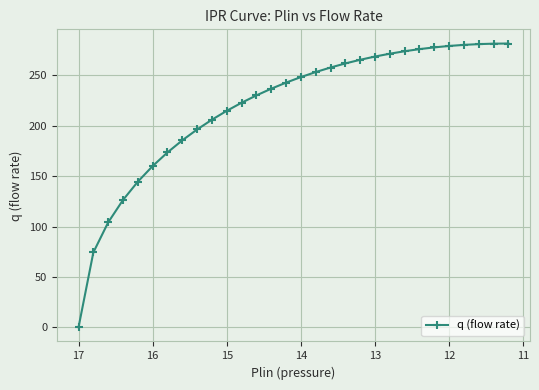

True or false: the data shows 47.0 at 11.

False